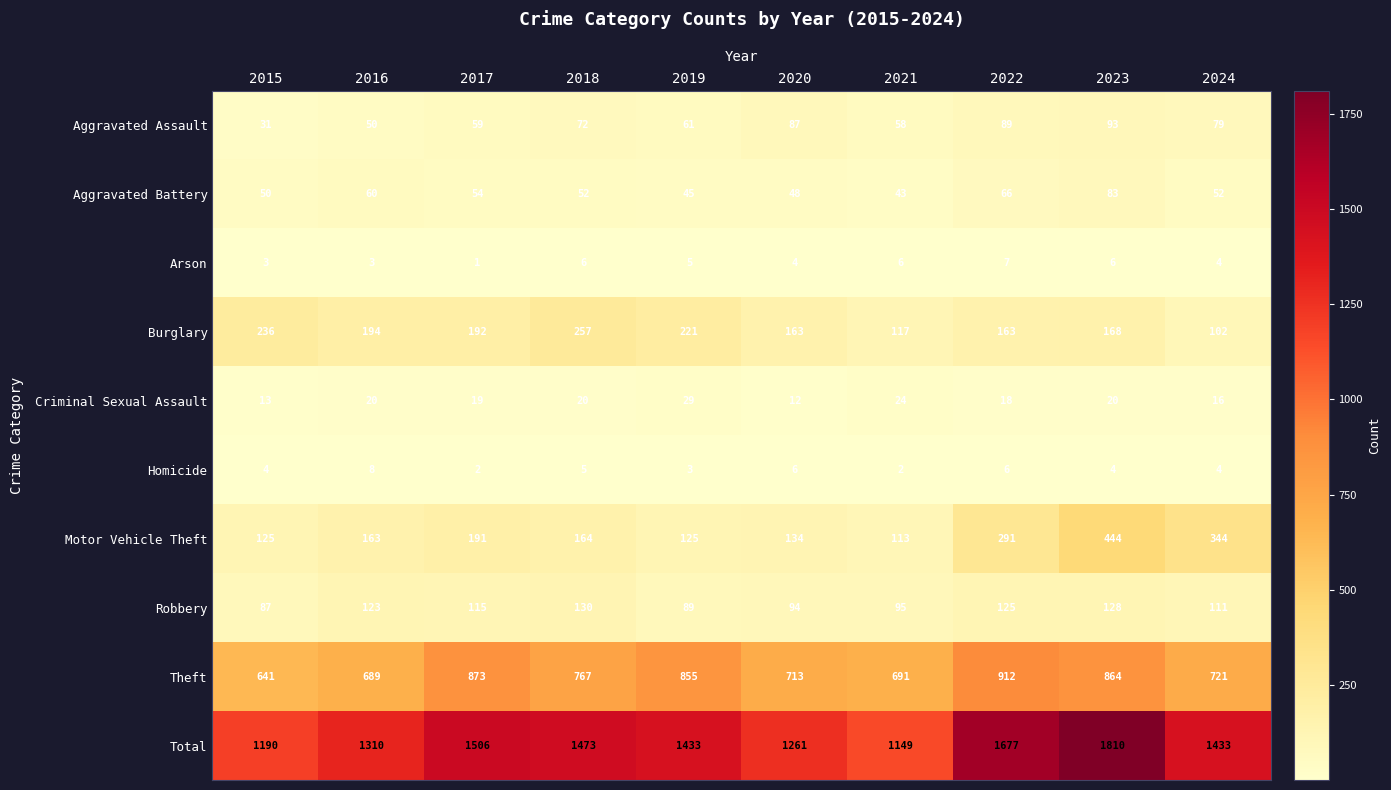

Rank the series by their maximum value, from lowest to highest.

Arson, Homicide, Criminal Sexual Assault, Aggravated Battery, Aggravated Assault, Robbery, Burglary, Motor Vehicle Theft, Theft, Total